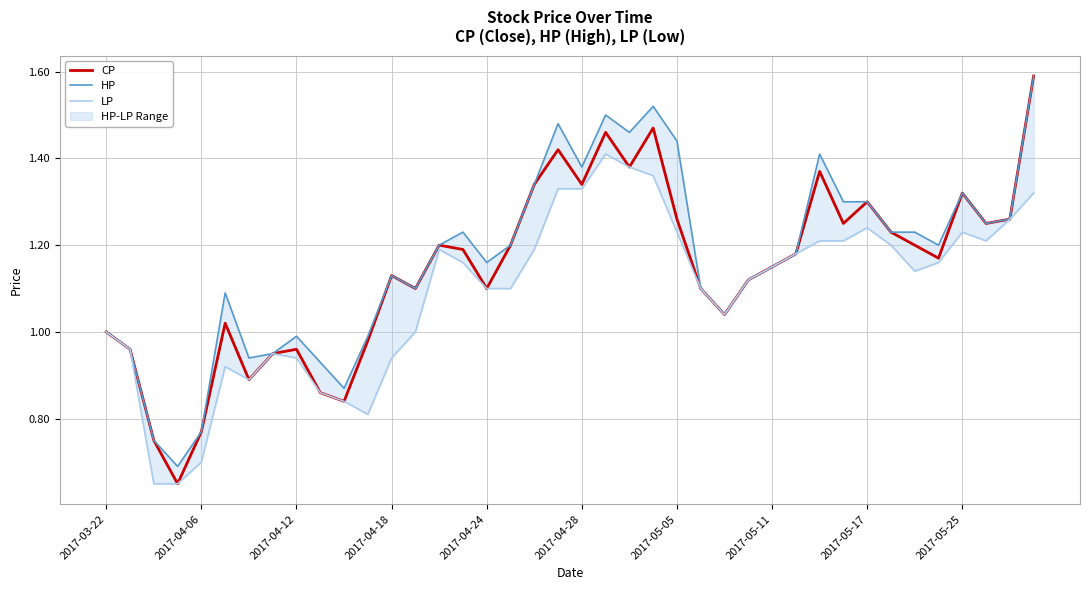

Reading right to left, extract all data points from this chart.

CP: 1.6	1.3	1.2	1.3	1.2	1.2	1.2	1.3	1.2	1.4	1.2	1.1	1.1	1.0	1.1	1.3	1.5	1.4	1.5	1.3	1.4	1.3	1.2	1.1	1.2	1.2	1.1	1.1	1.0	0.8	0.9	1.0	0.9	0.9	1.0	0.8	0.7	0.8	1.0	1.0
HP: 1.6	1.3	1.2	1.3	1.2	1.2	1.2	1.3	1.3	1.4	1.2	1.1	1.1	1.0	1.1	1.4	1.5	1.5	1.5	1.4	1.5	1.3	1.2	1.2	1.2	1.2	1.1	1.1	1.0	0.9	0.9	1.0	0.9	0.9	1.1	0.8	0.7	0.8	1.0	1.0
LP: 1.3	1.3	1.2	1.2	1.2	1.1	1.2	1.2	1.2	1.2	1.2	1.1	1.1	1.0	1.1	1.2	1.4	1.4	1.4	1.3	1.3	1.2	1.1	1.1	1.2	1.2	1.0	0.9	0.8	0.8	0.9	0.9	0.9	0.9	0.9	0.7	0.7	0.7	1.0	1.0